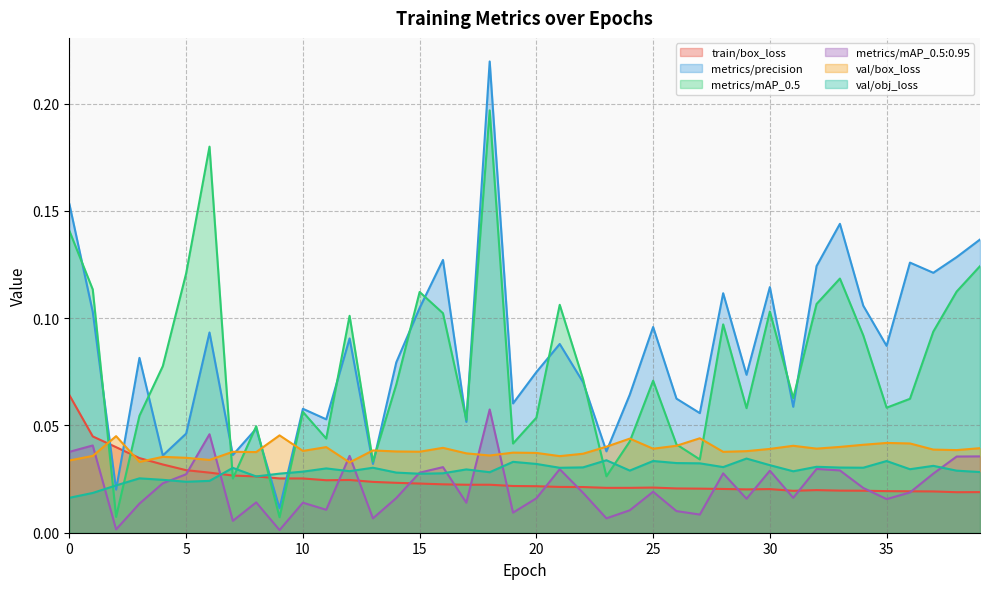

Does the chart have visible grid lines?

Yes